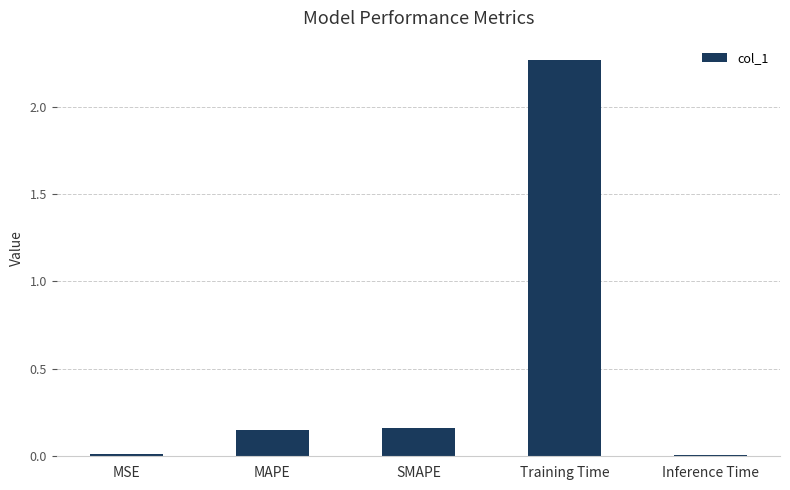

At which category does the chart reach its peak across all series?

Training Time